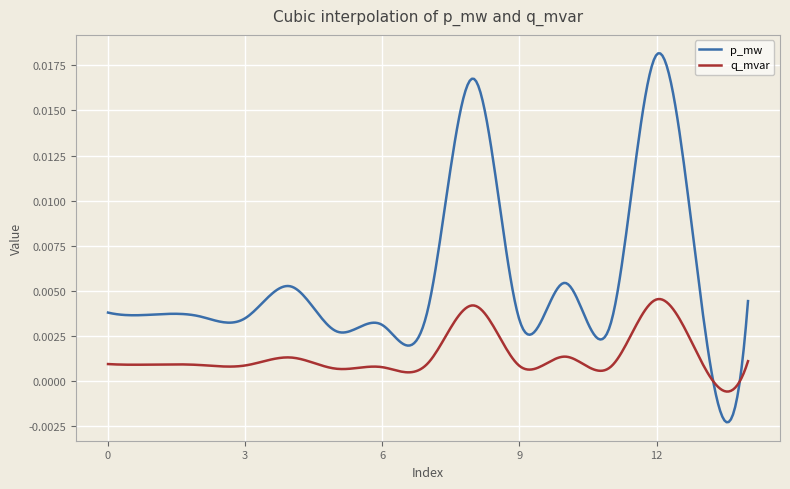

Rank the series by their maximum value, from lowest to highest.

q_mvar, p_mw